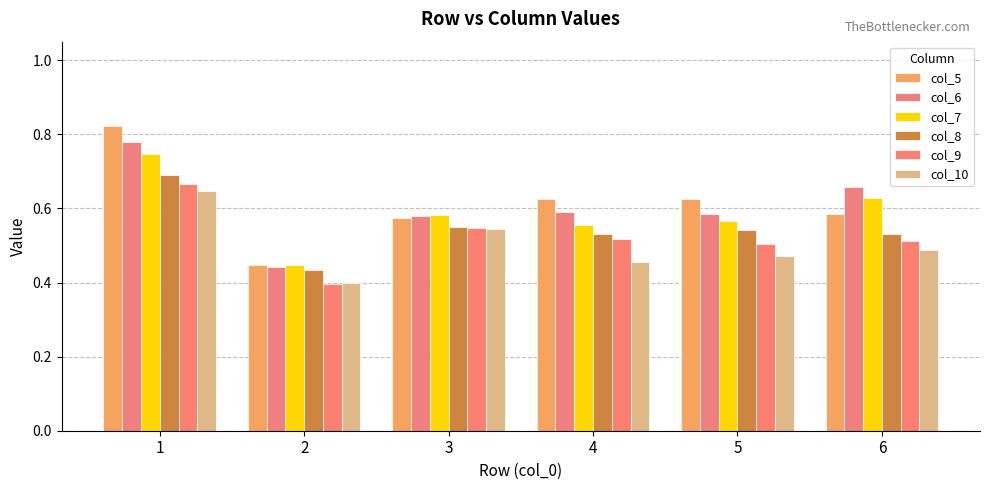

The value of col_9 at 1 is 0.2. True or false?

False